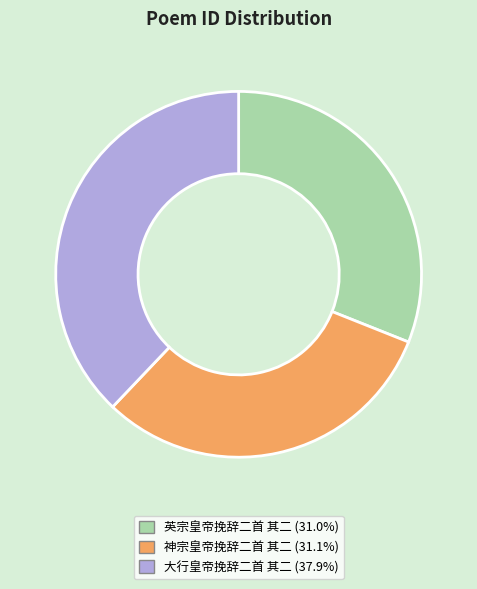

Does any single category account for the majority?

No